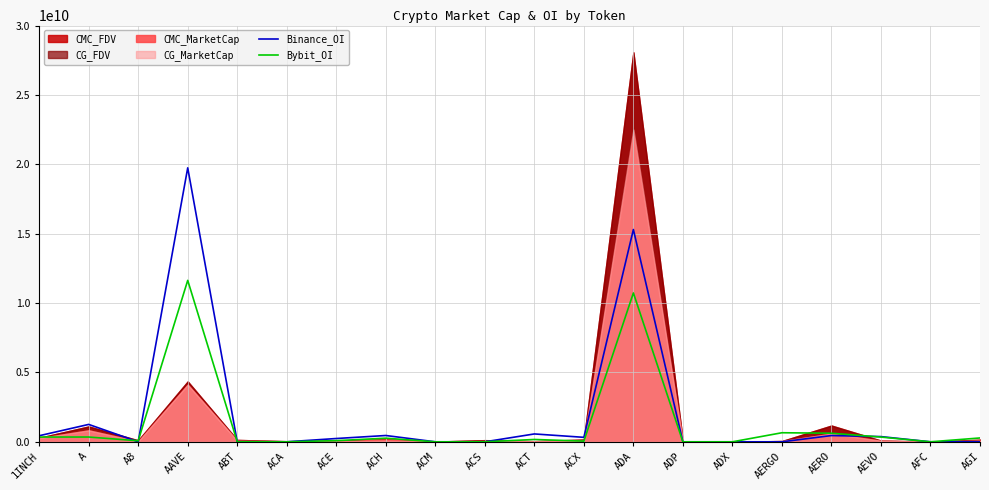

The value of Bybit_OI at ACA is 6412333310. True or false?

False